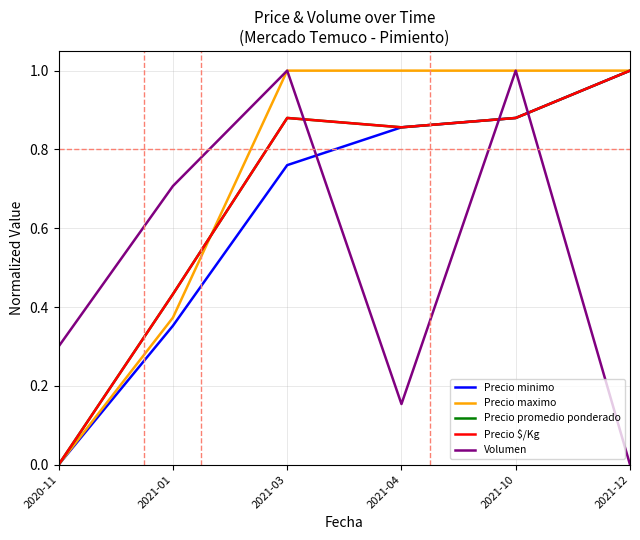

What is the sum of the Volumen values at 2021-10 and 2021-01?

1.7